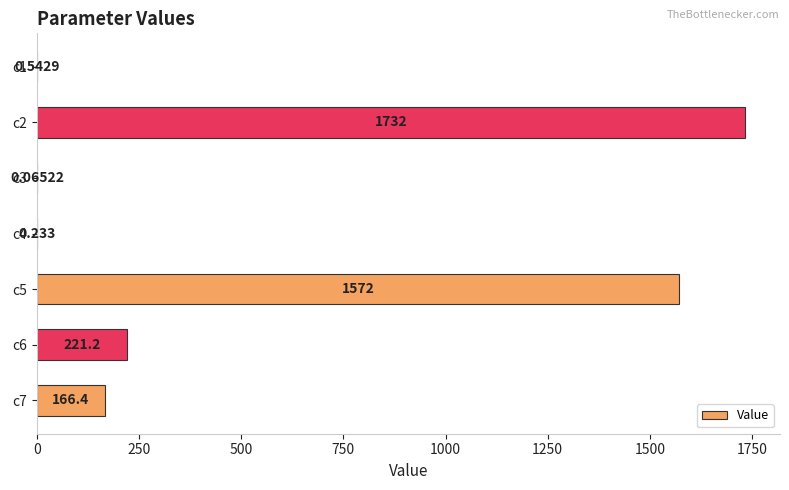

What is the difference between the maximum and minimum values?

1731.9